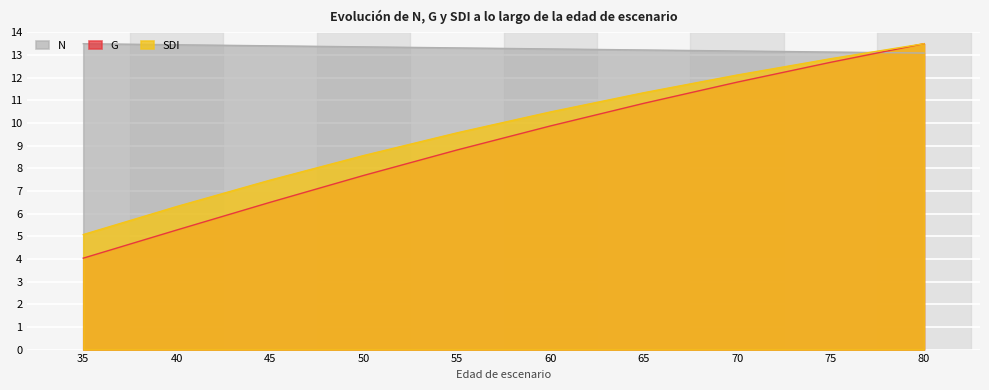

Which series ends up on top after the final intersection of SDI and N?

SDI